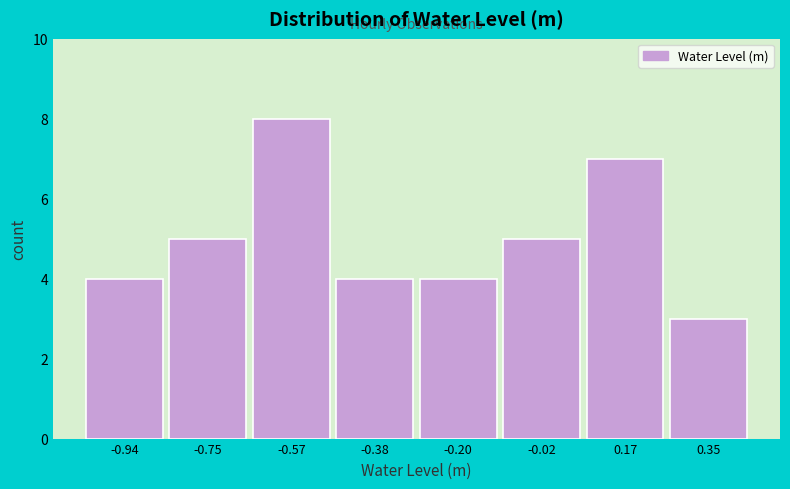

Over which range of the x-axis is the bar tallest?

-0.66 to -0.48